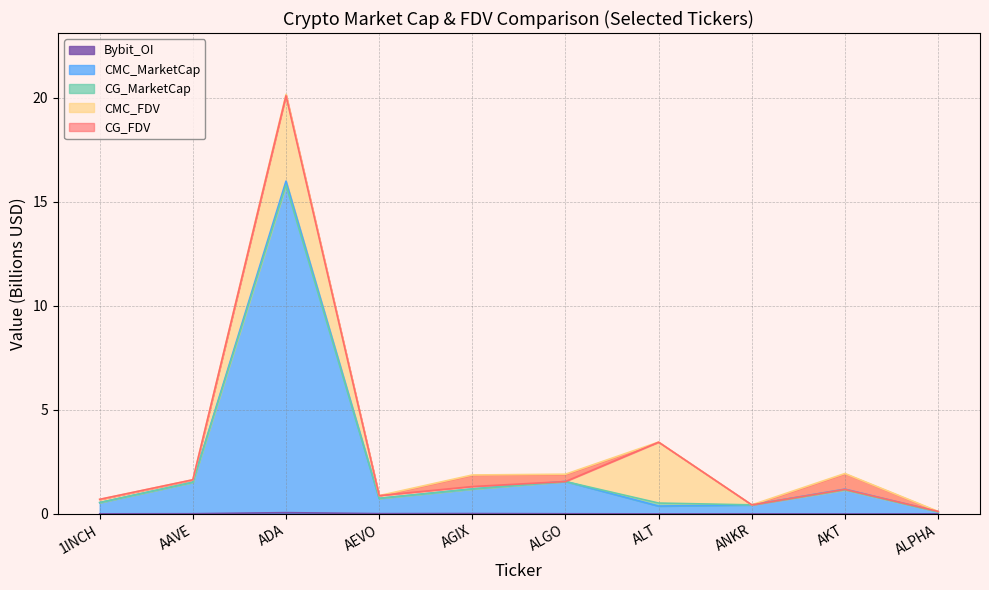

Which series has the largest range (max minus min)?

CMC_FDV